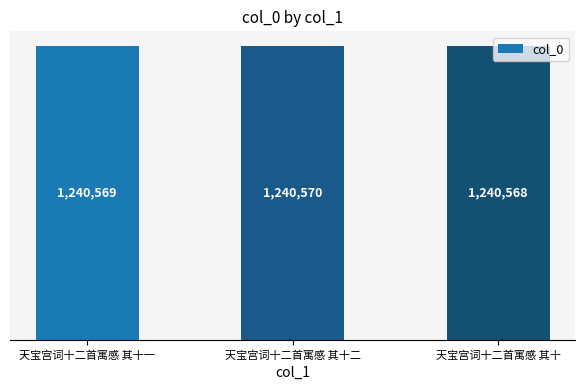

Reading right to left, what are all the values shown in this chart?

1240568	1240570	1240569